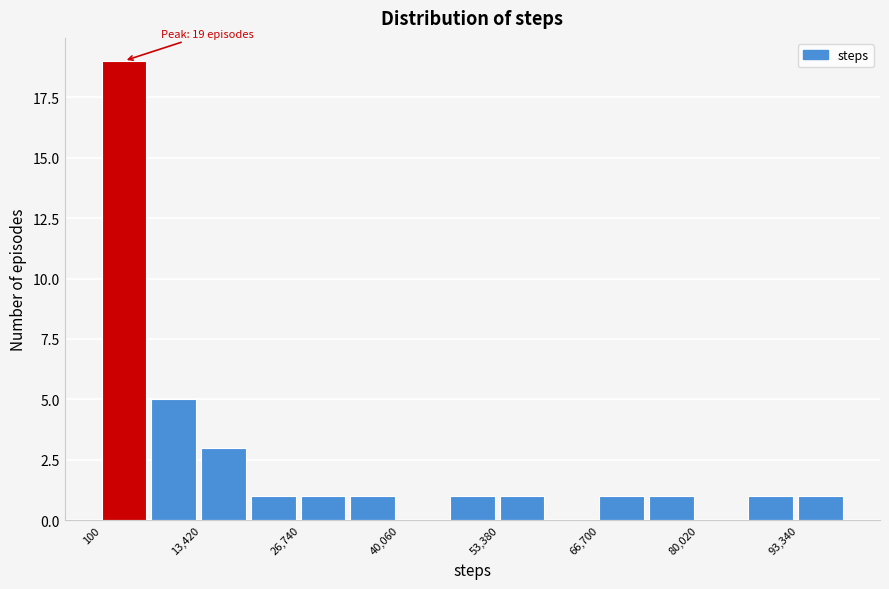

Around what value on the x-axis is the tallest bar? Give the approximate position of its centre, as read against the axis.

4000